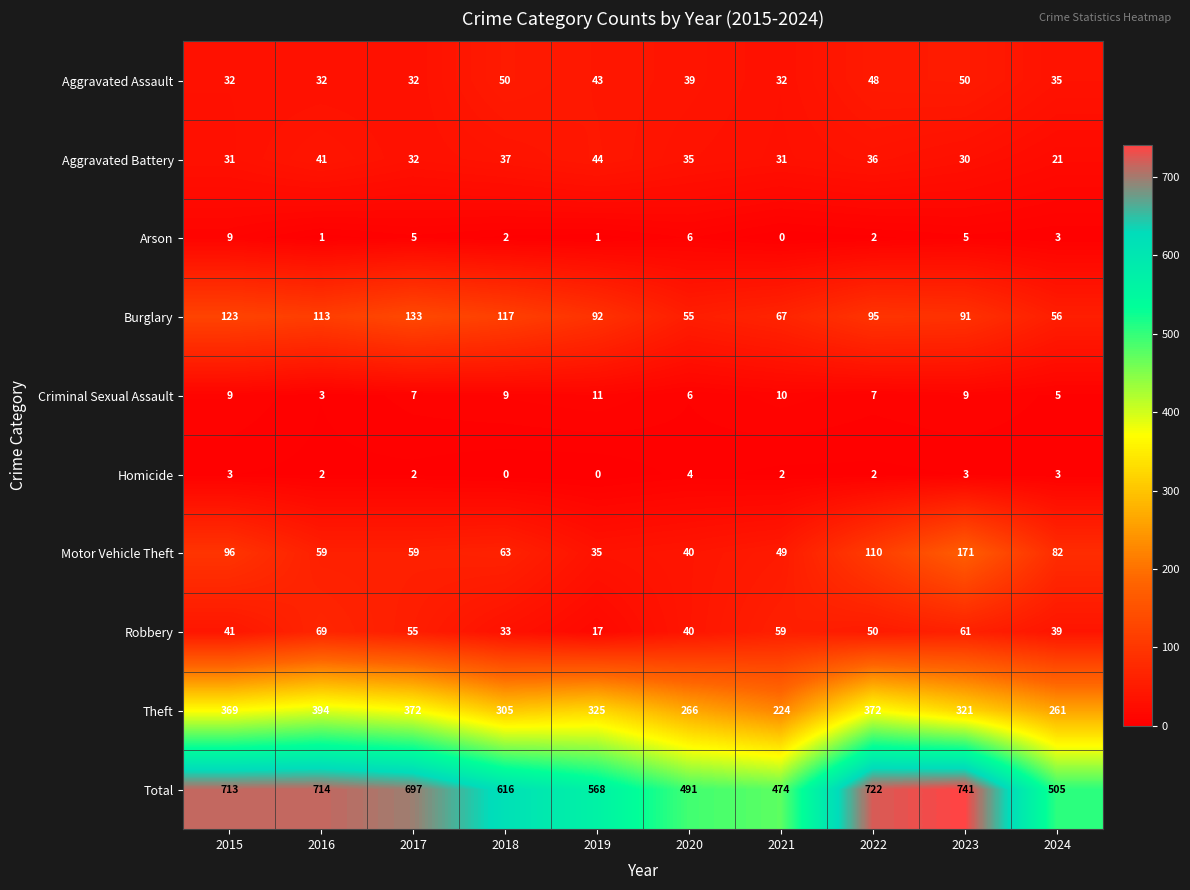

What value does the Burglary series have at 2020, to the nearest 5?

55